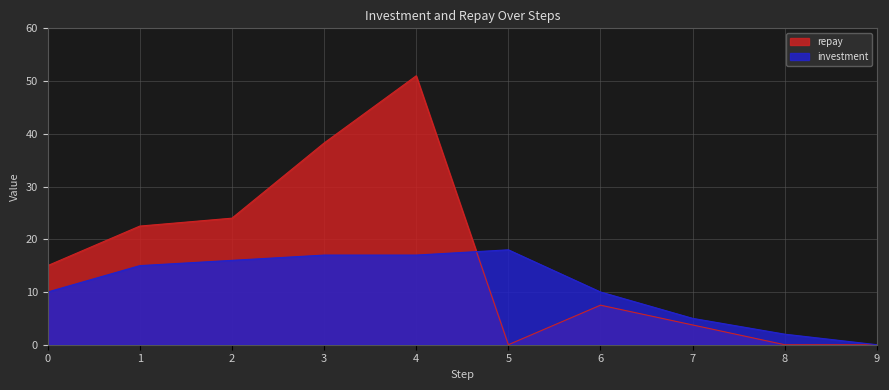

How many values in repay are above zero?

7